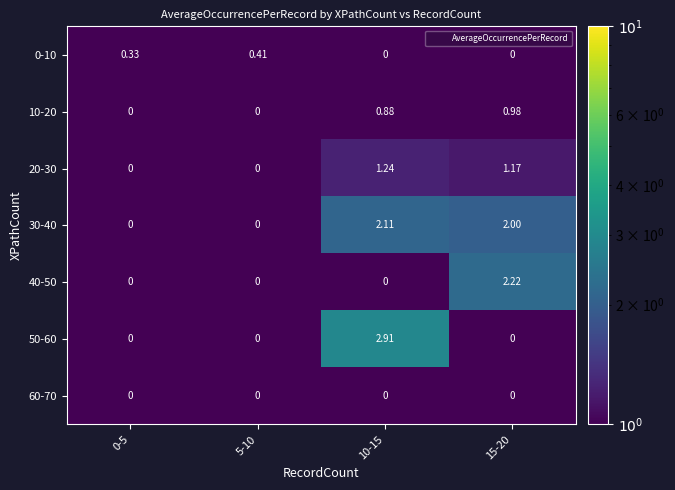

Is the value of 50-60 at 10-15 greater than the value of 20-30 at 15-20?

Yes